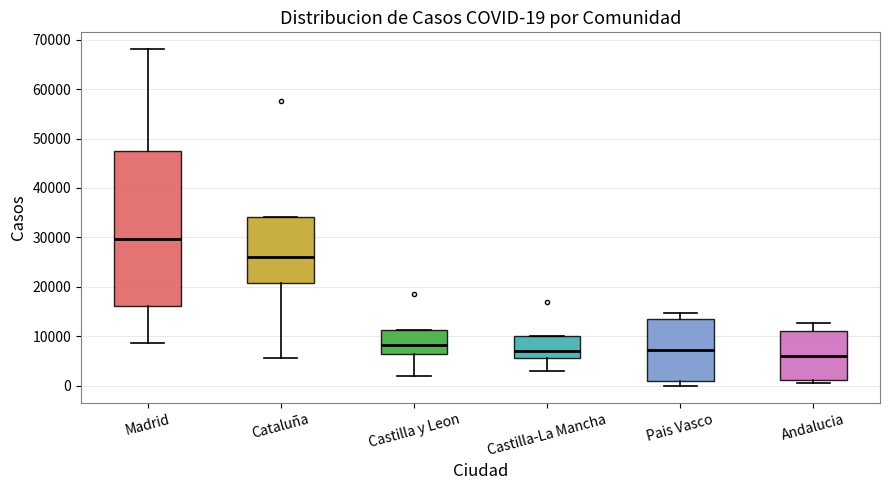

Comparing the boxes themselves (not the whiskers), which one is the tallest?

Madrid